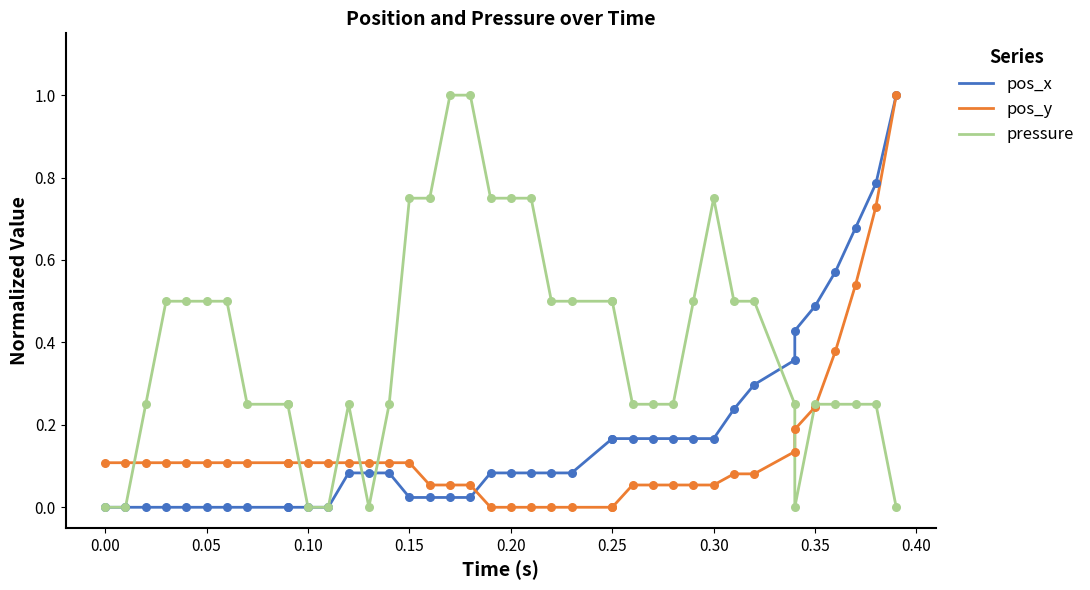

Is the value of pressure at 16 greater than the value of pos_x at 39?

No